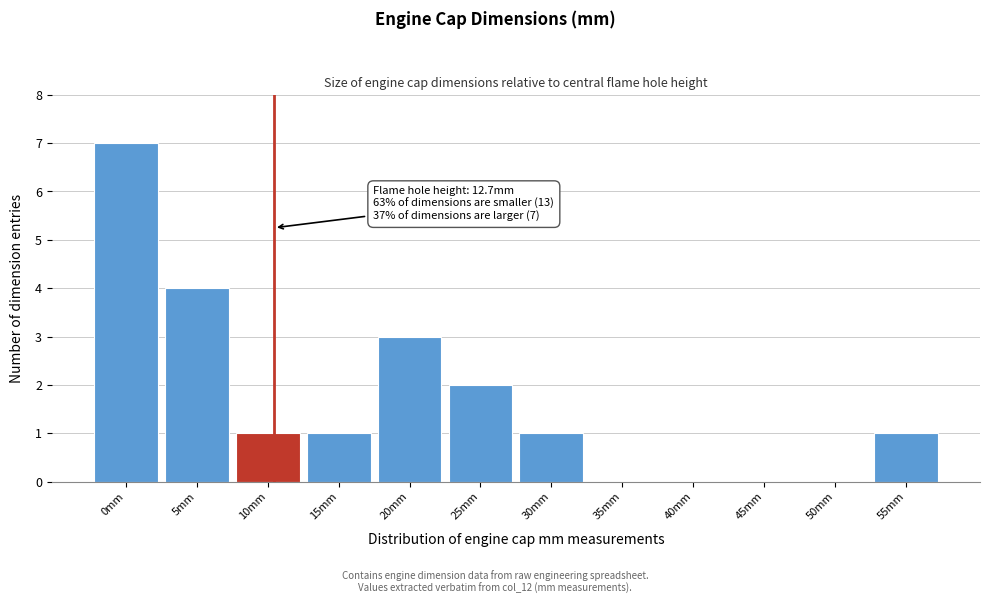

Reading left to right, list all the values displayed in this chart.

0mm=7	5mm=4	10mm=1	15mm=1	20mm=3	25mm=2	30mm=1	35mm=0	40mm=0	45mm=0	50mm=0	55mm=1